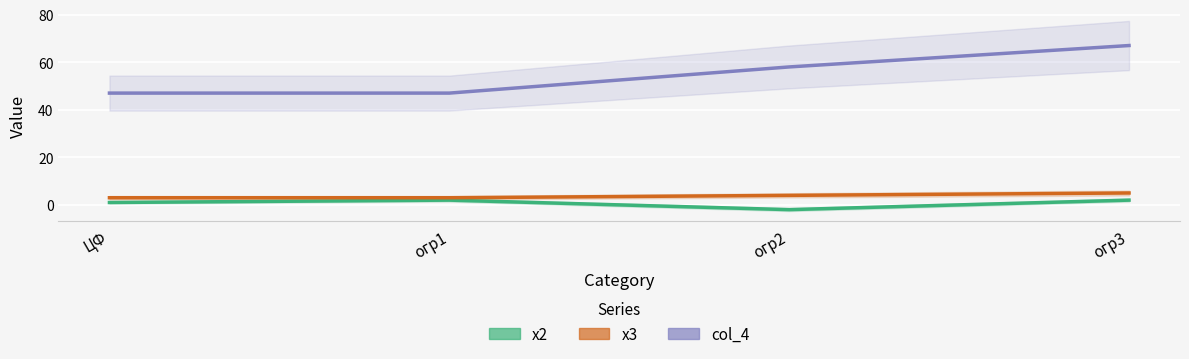

True or false: col_4 has more than 0 interior local peaks.

False